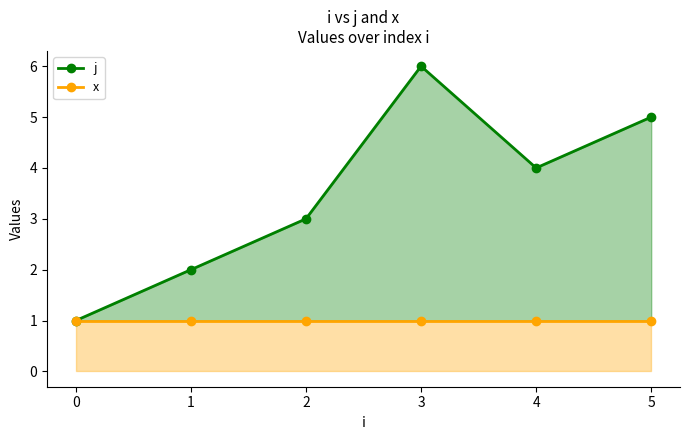

Is the value of j at 1 greater than the value of x at 2?

Yes